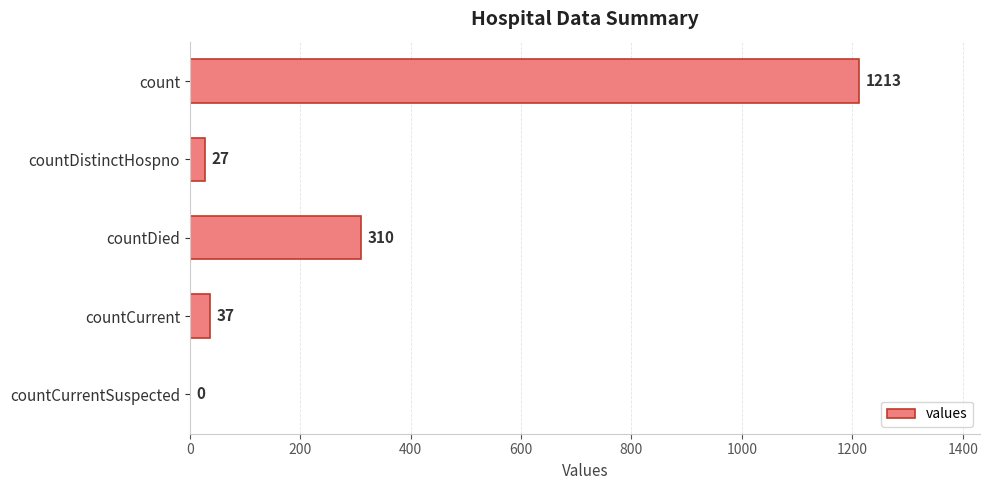

Is it true that the value at countCurrentSuspected is 734?

False